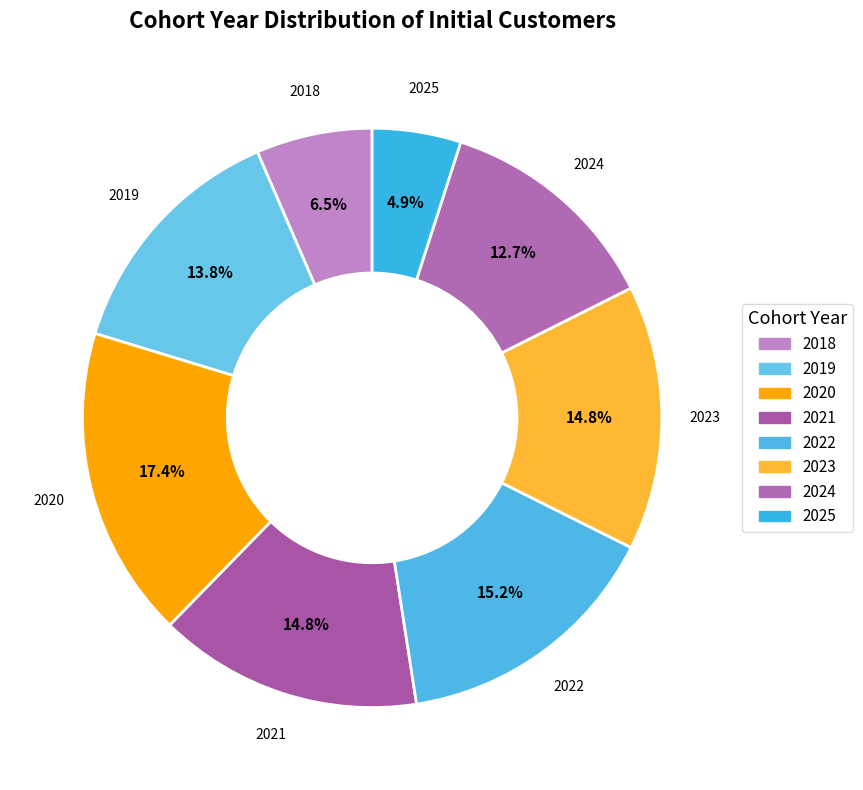

True or false: 2022 accounts for 15% of the total.

True